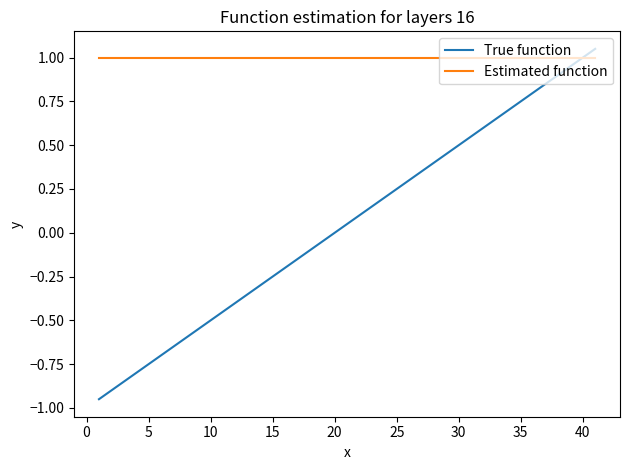

Which series has the widest spread of values?

True function